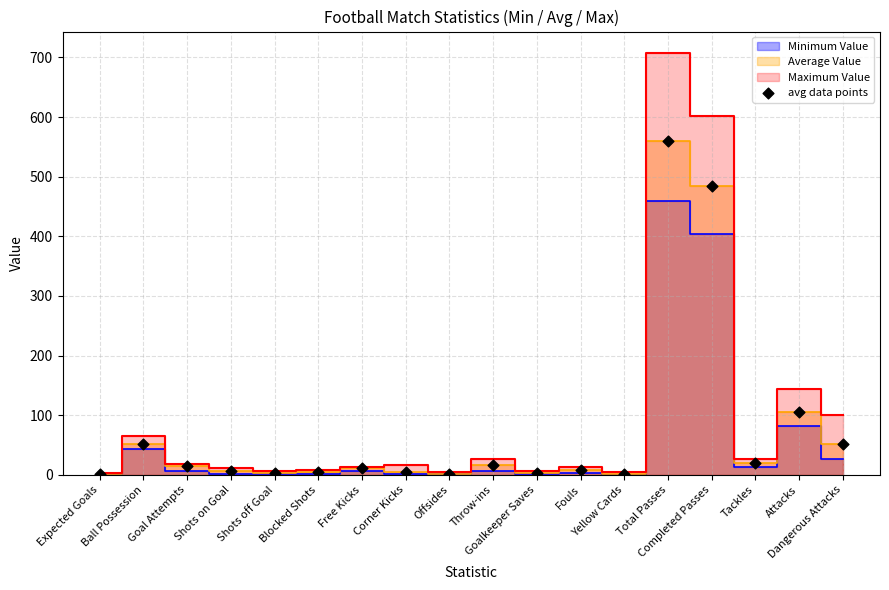

What is the range of Y values (max minus min)?

557.7